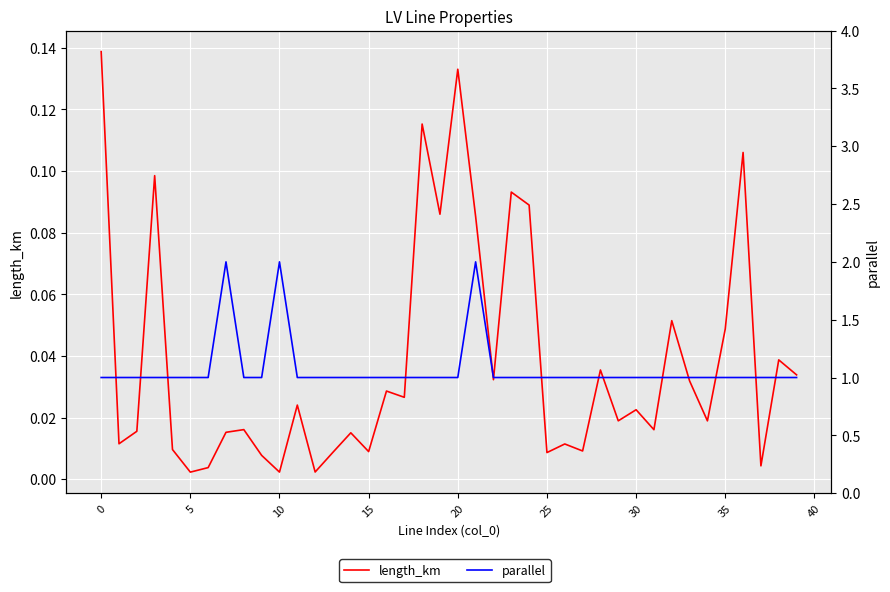

True or false: parallel and length_km cross at least once.

False